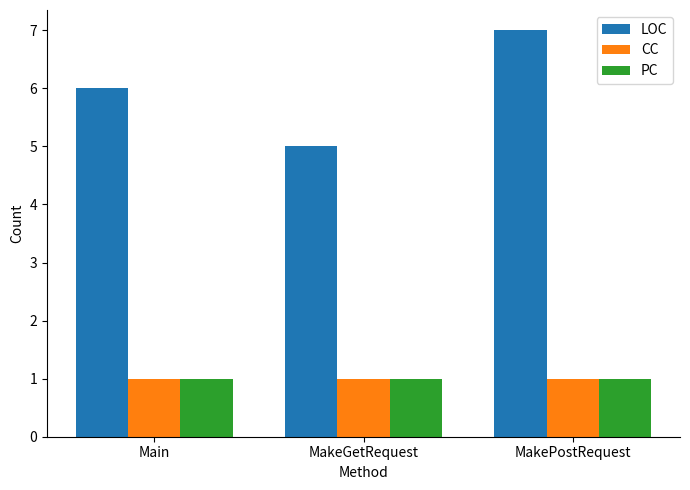

Count the number of categories in the chart.

3